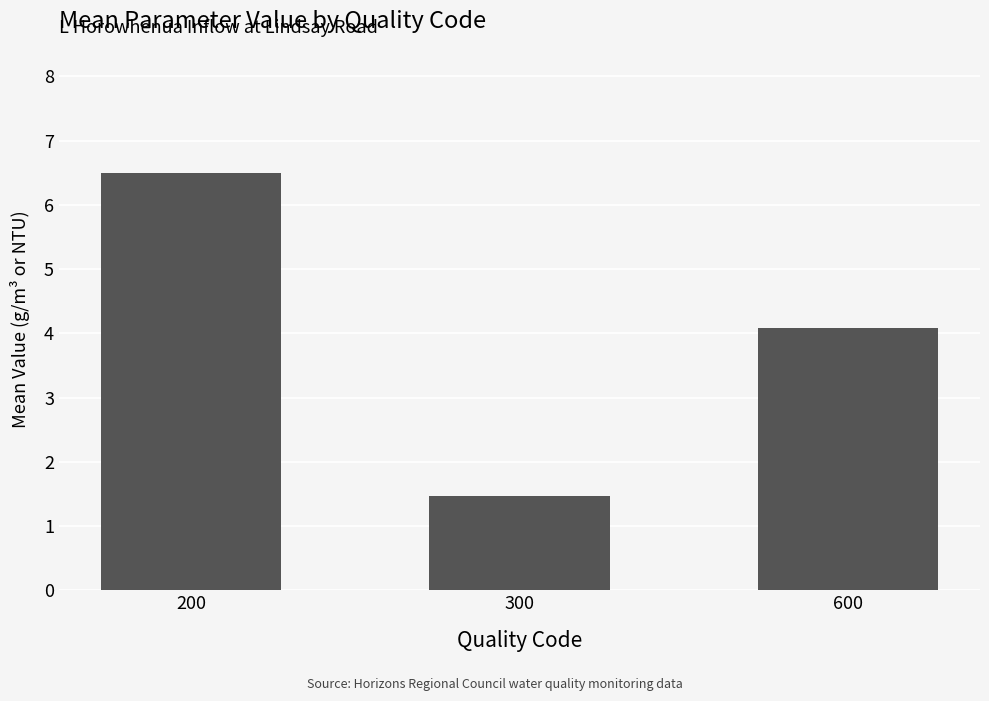

Count the number of values greater than 4.

2